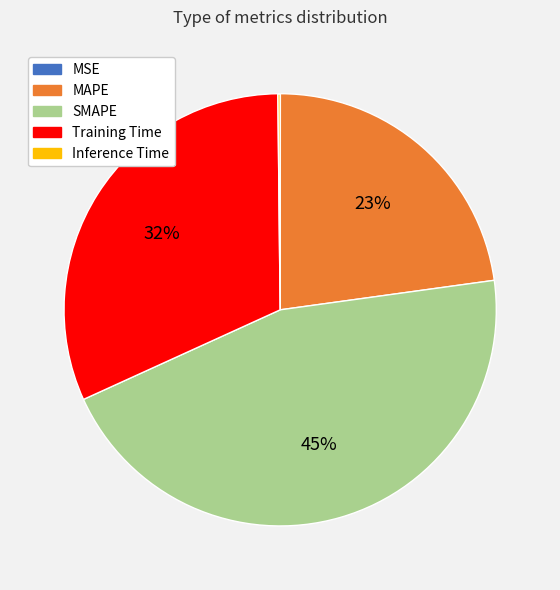

Does MAPE account for over 50% of the chart?

No